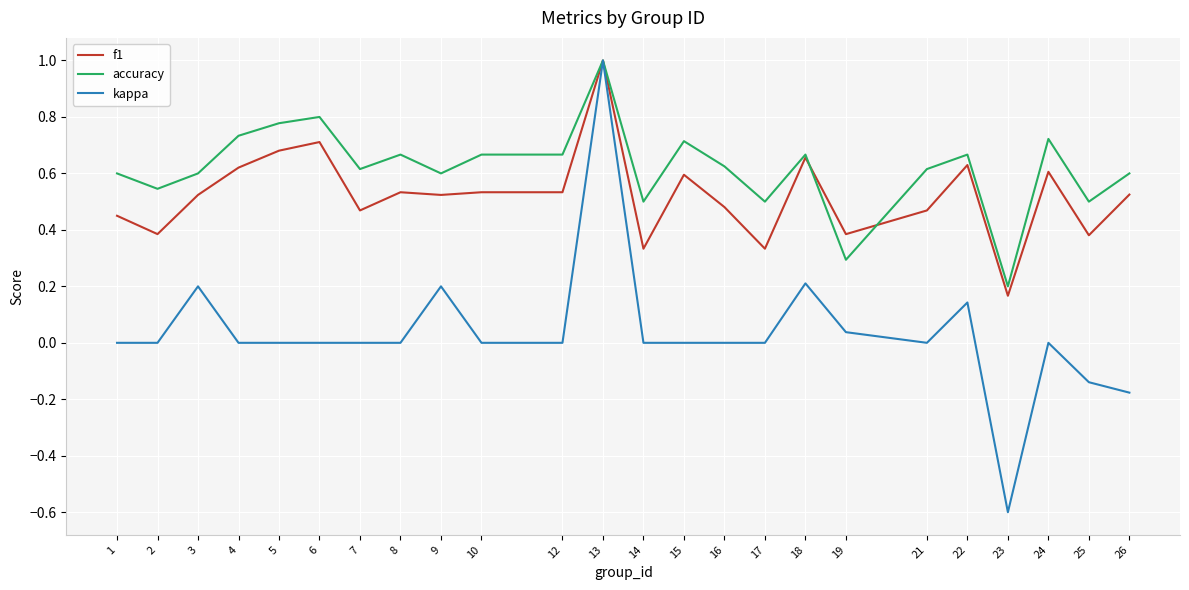

List the series in order of their overall mean, highest first.

accuracy, f1, kappa